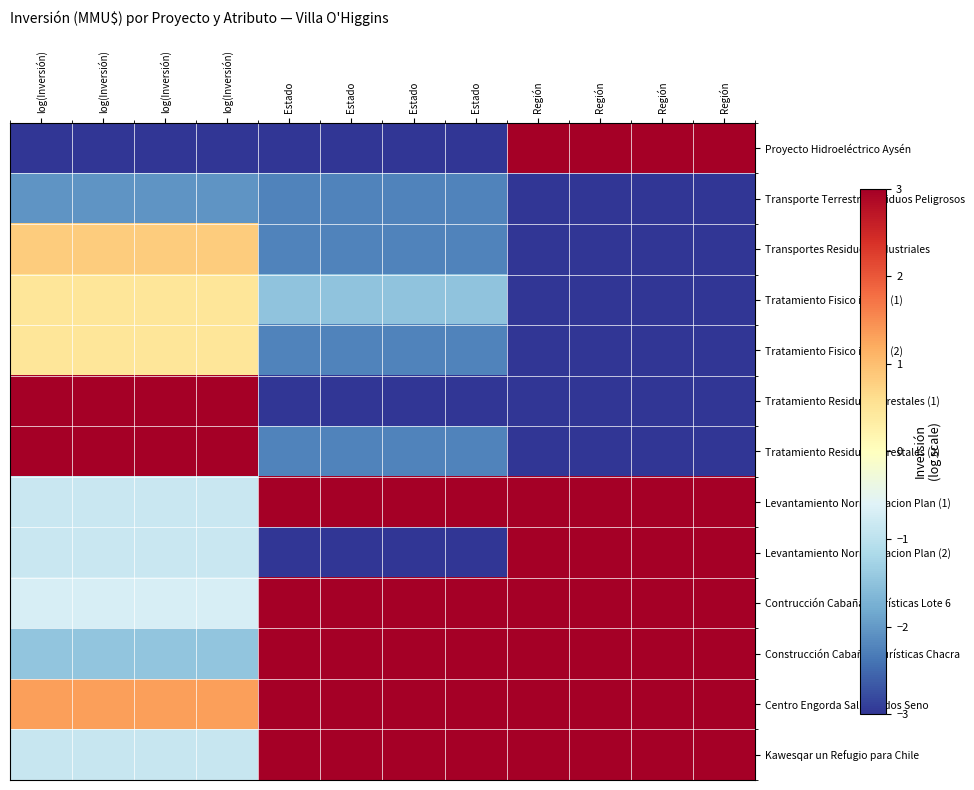

Which has a higher value, Estado or Estado?

Estado